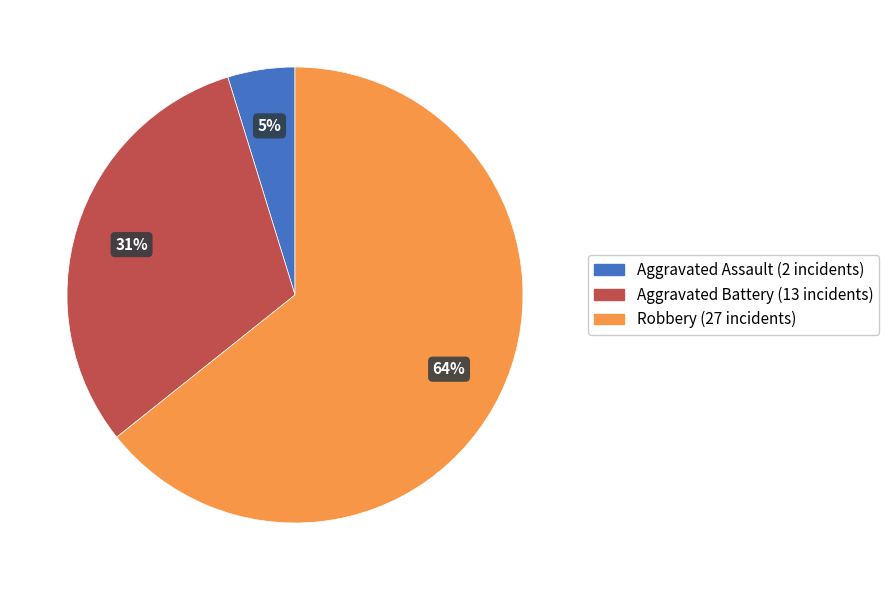

To the nearest percent, what is the average slice percentage?

33%